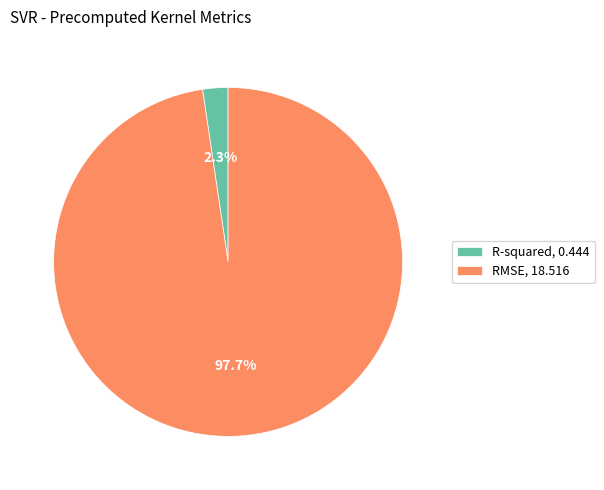

Combined, do R-squared and RMSE account for over 50%?

Yes